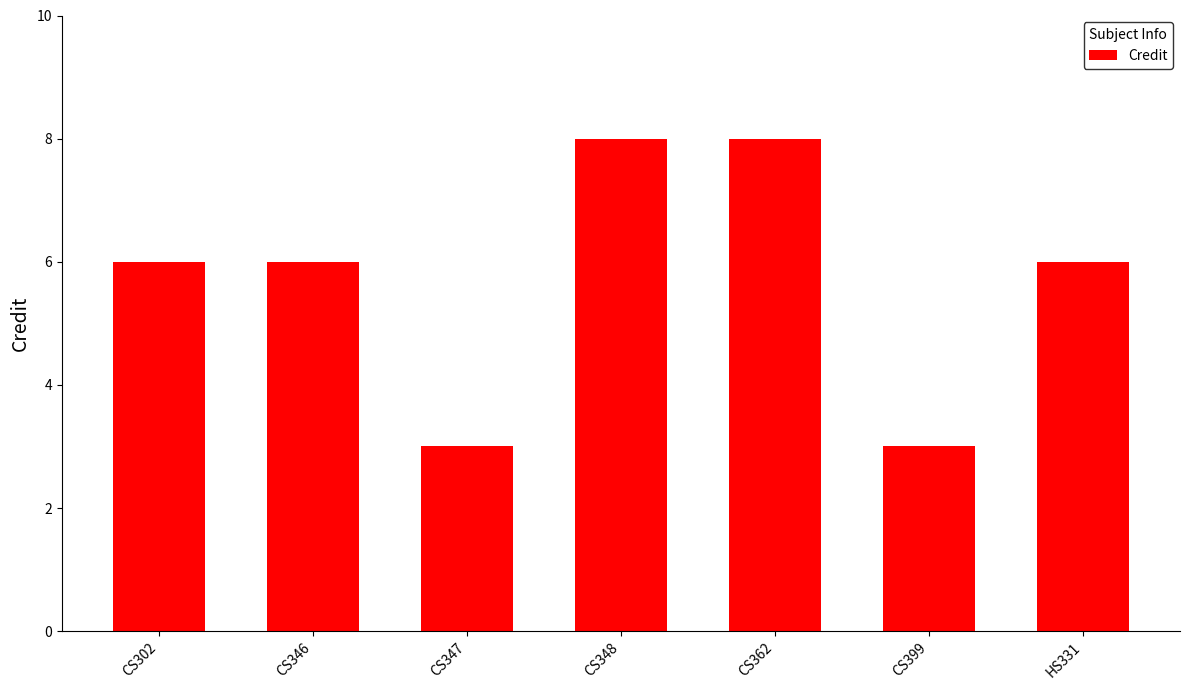

What is the sum of all values?

40